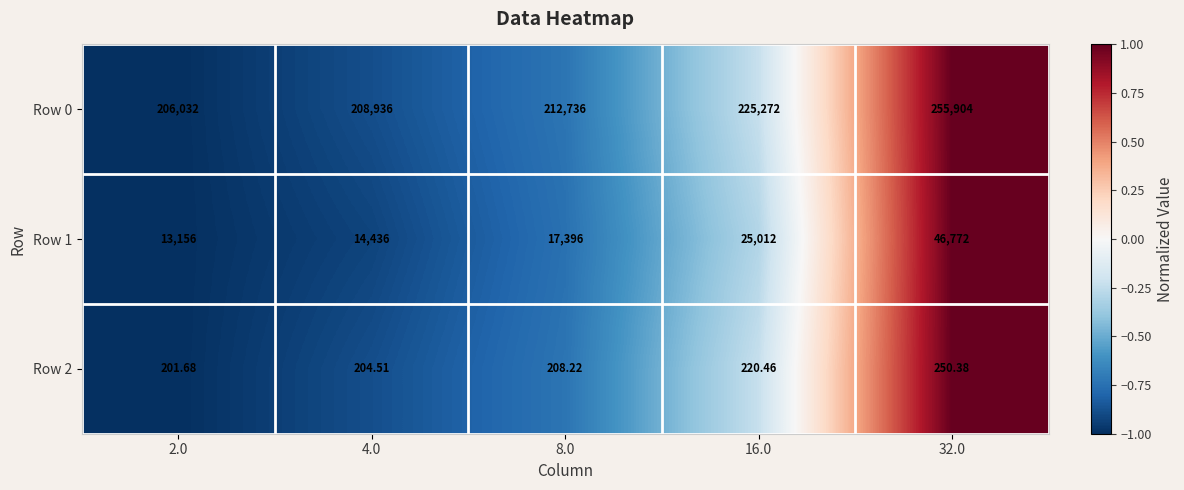

Which series has the largest range (max minus min)?

Row 0